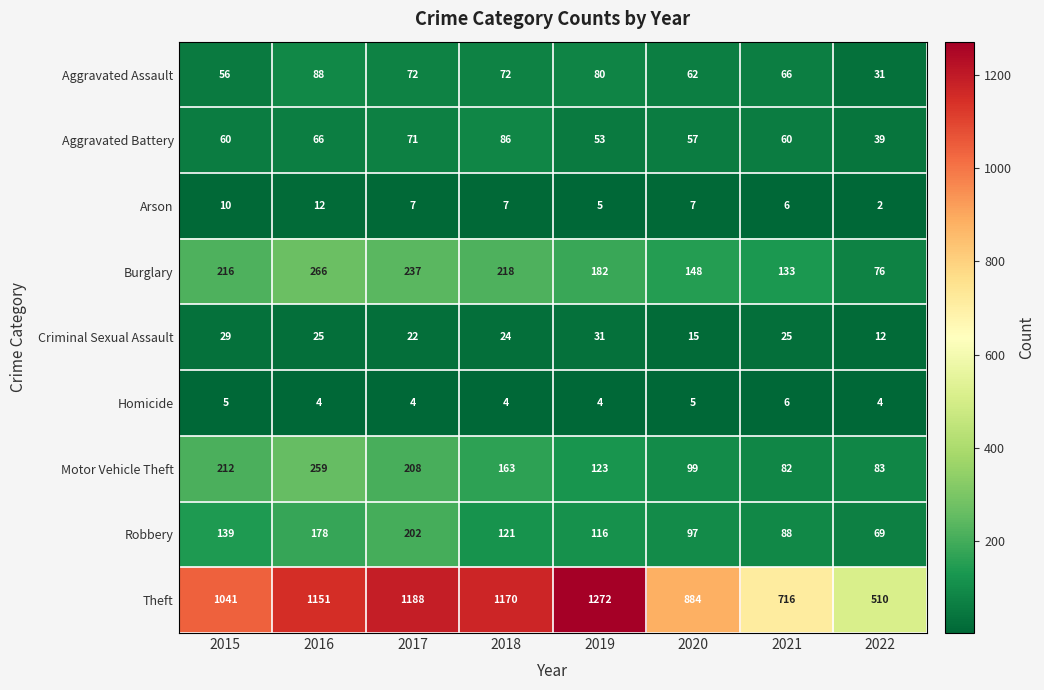

The value of Criminal Sexual Assault at 2016 is 44. True or false?

False